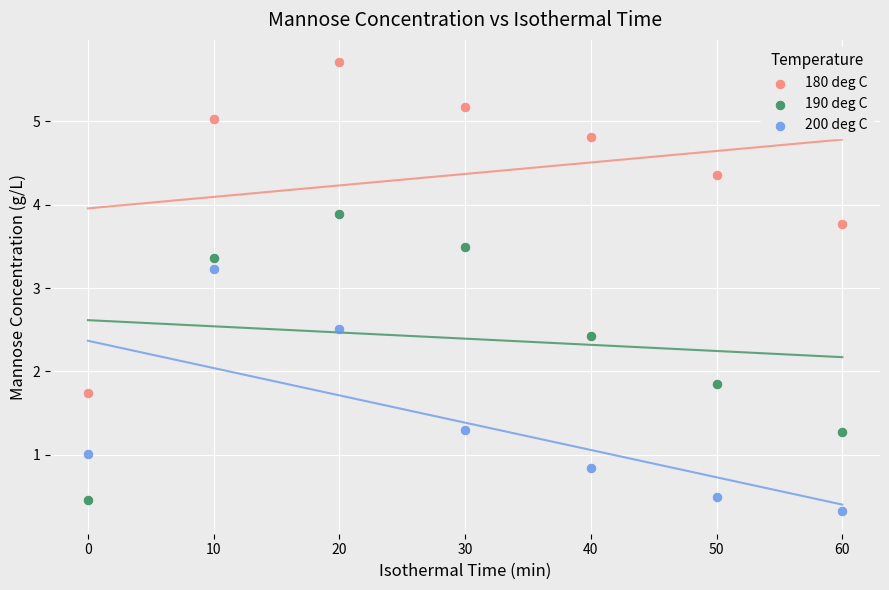

Across all data points, what is the range of Y values (max minus min)?

5.4